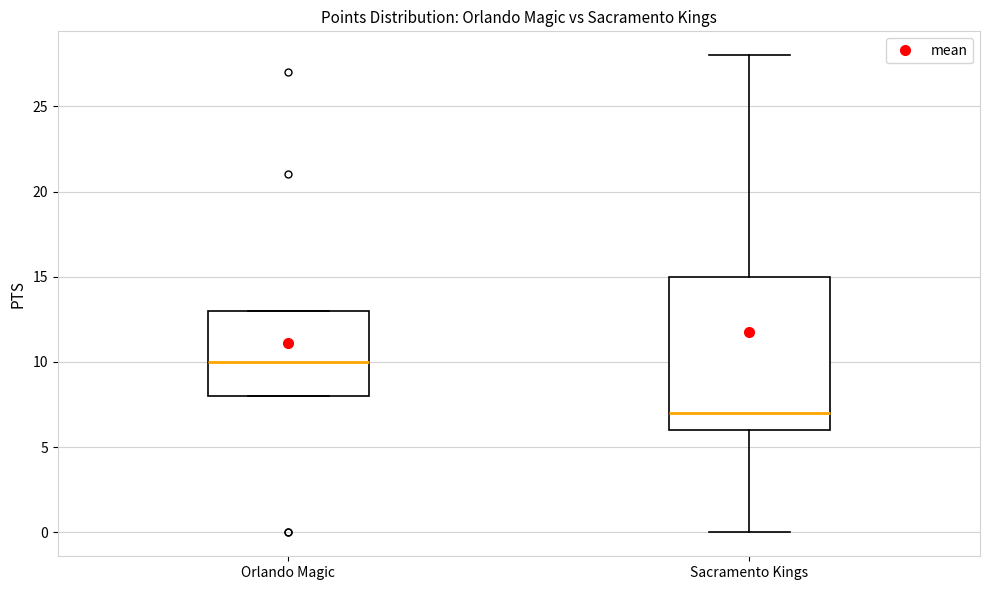

Where is the upper edge of the box for Sacramento Kings on the y-axis? The values are not printed on the chart, so give them approximately, as read against the axis.

15